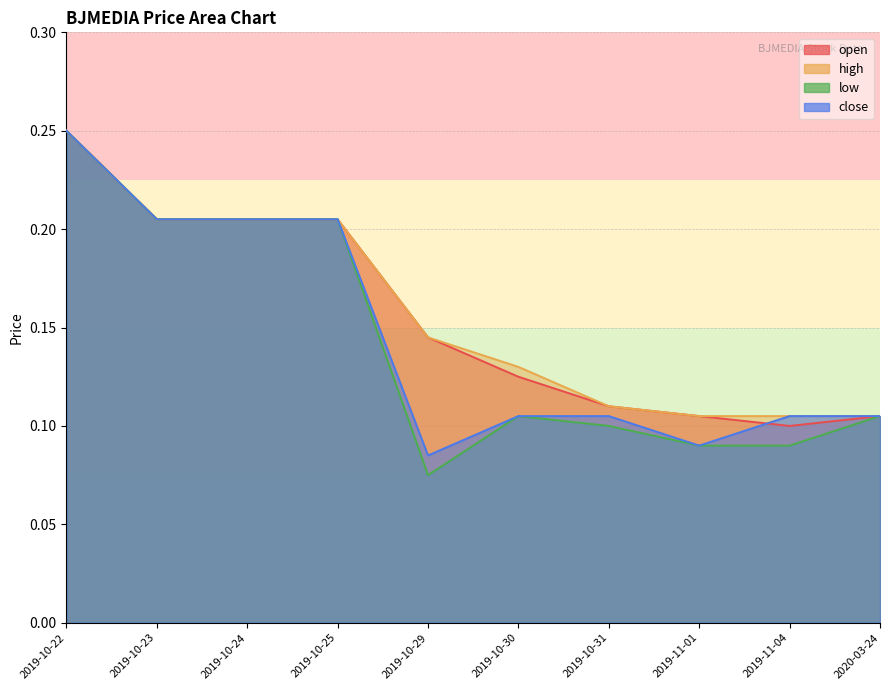

Between 2019-11-01 and 2019-10-29, which is larger?

2019-10-29